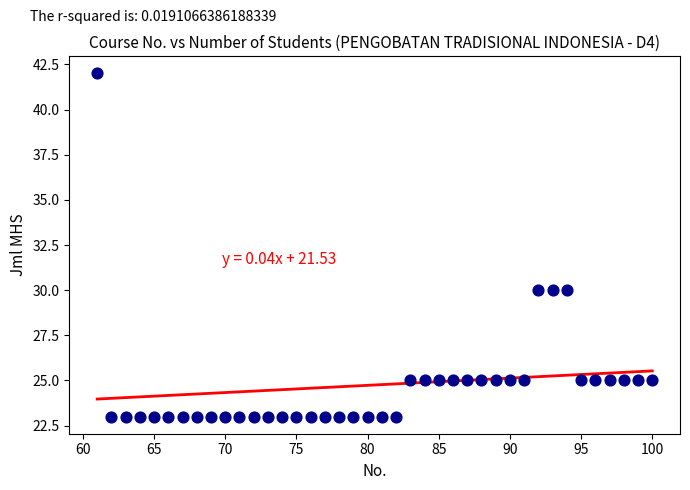

What is the range of Y values (max minus min)?

19